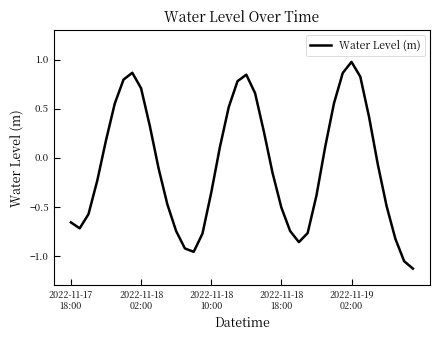

What is the greatest value displayed?

1.0